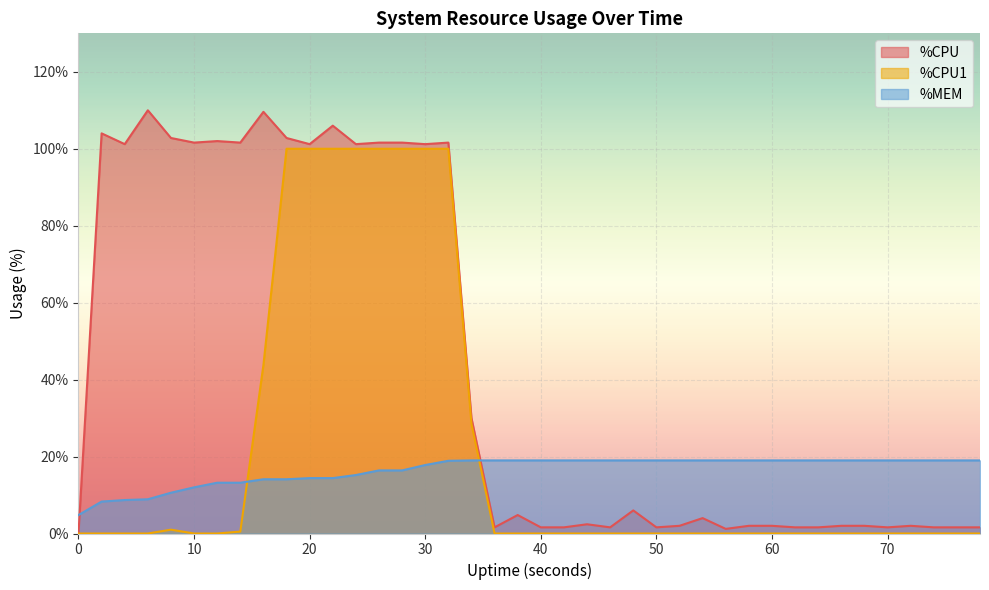

List the series in order of their overall mean, lowest first.

%MEM, %CPU1, %CPU